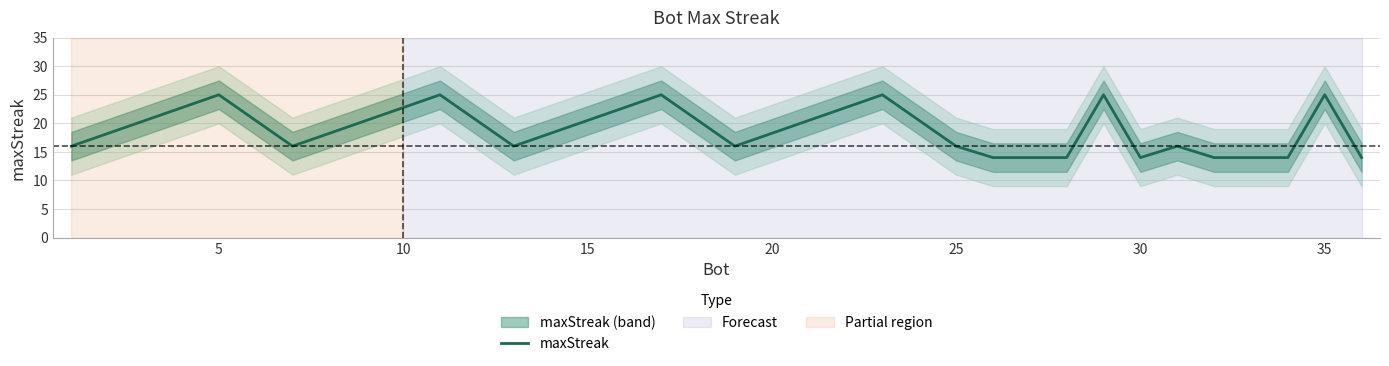

True or false: the data shows 5 at 9.

False